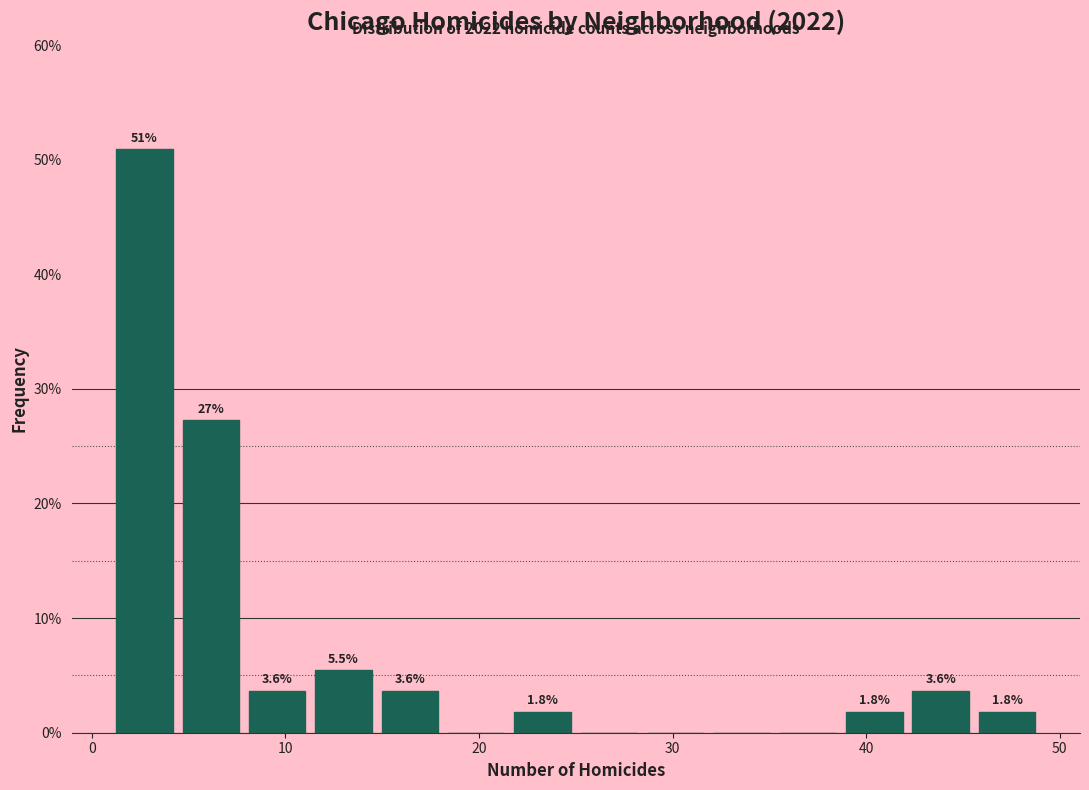

Around what value on the x-axis is the tallest bar? Give the approximate position of its centre, as read against the axis.

3